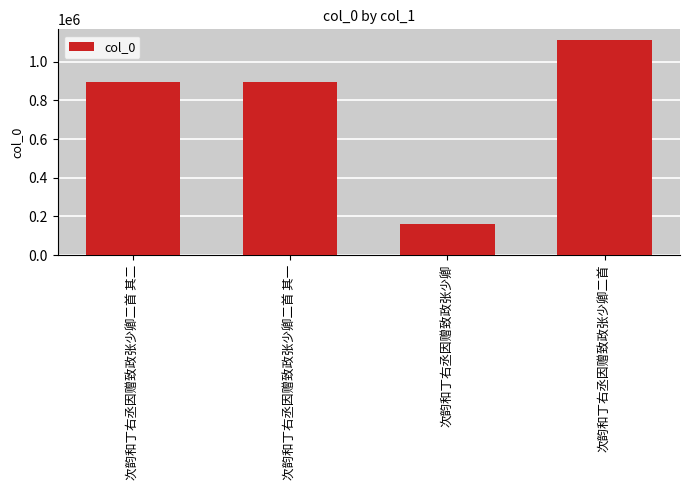

Is it true that the value at 次韵和丁右丞因赠致政张少卿二首 其一 is 1536790?

False